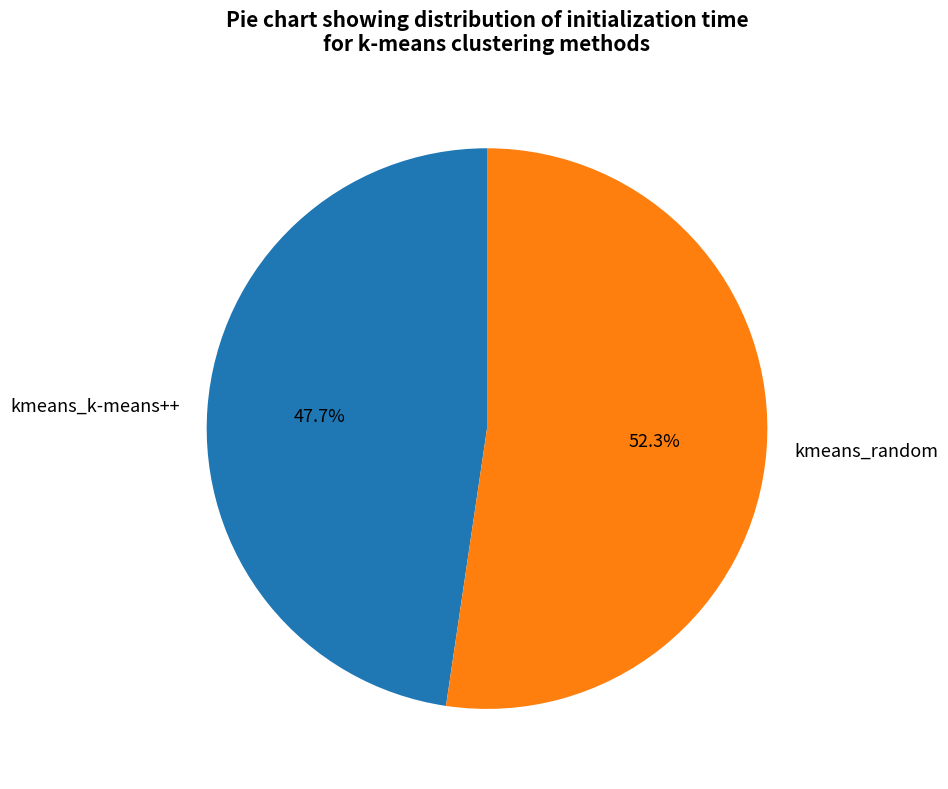

Rank the categories by value from highest to lowest.

kmeans_random, kmeans_k-means++